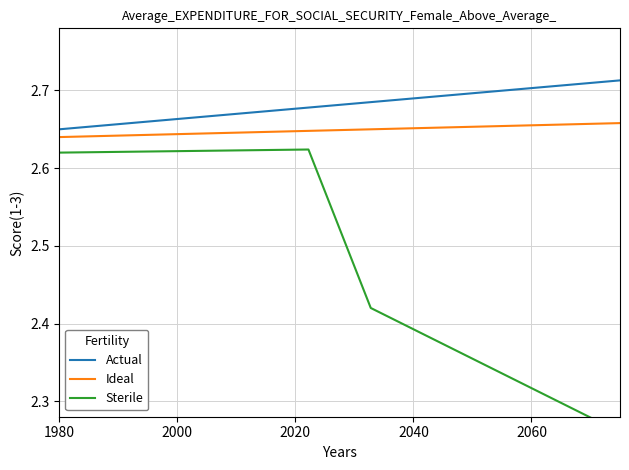

At how many categories does at least one series exceed 2?

10